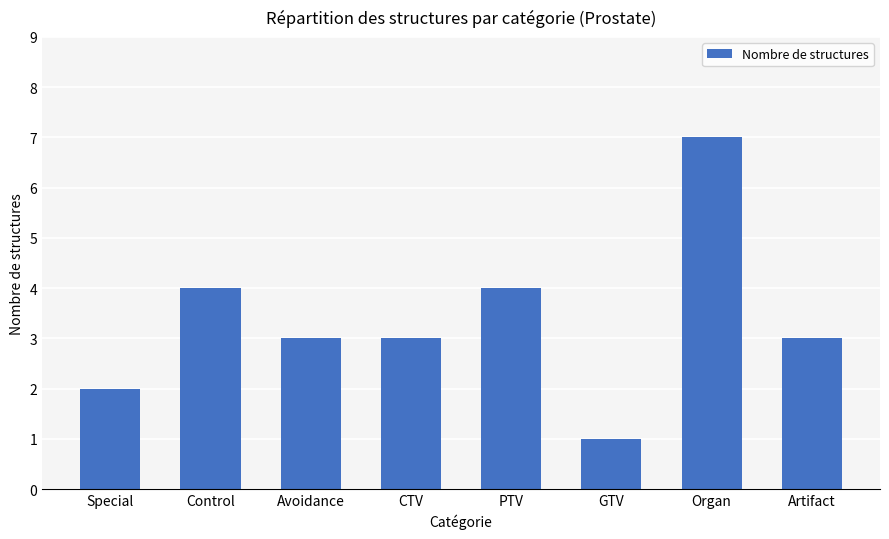

The chart shows a value of 1 at GTV. True or false?

True